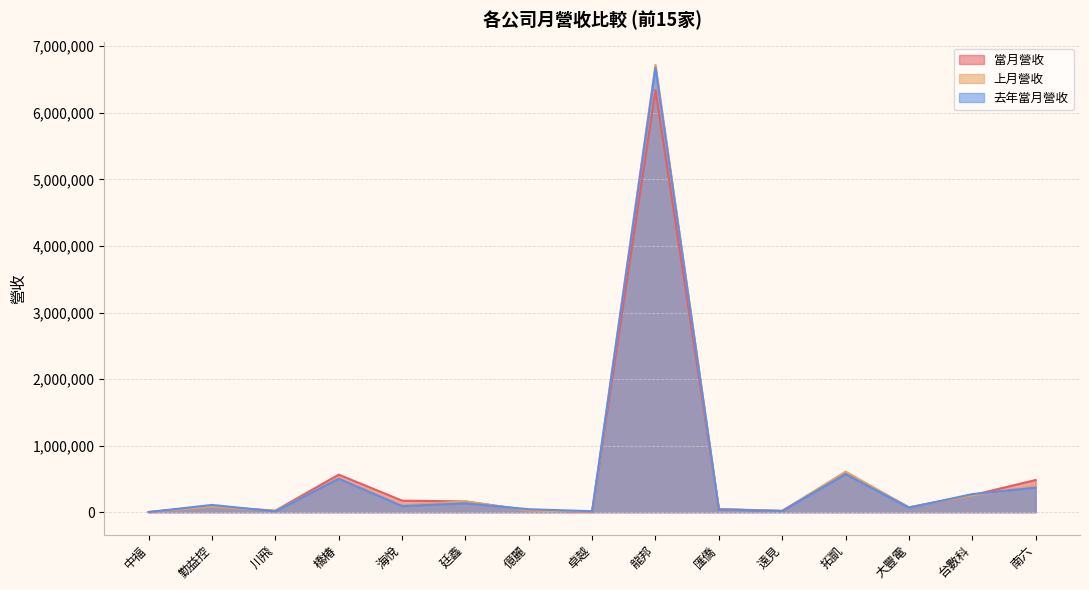

Which series changed the most between 億麗 and 匯僑?

上月營收